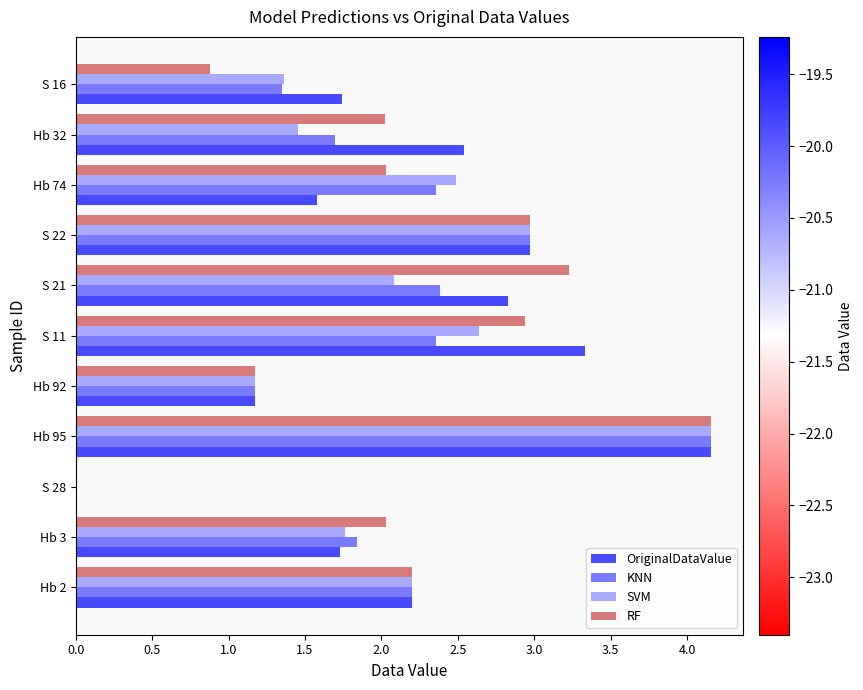

Between Hb 3 and S 21, which series saw the biggest shift?

RF